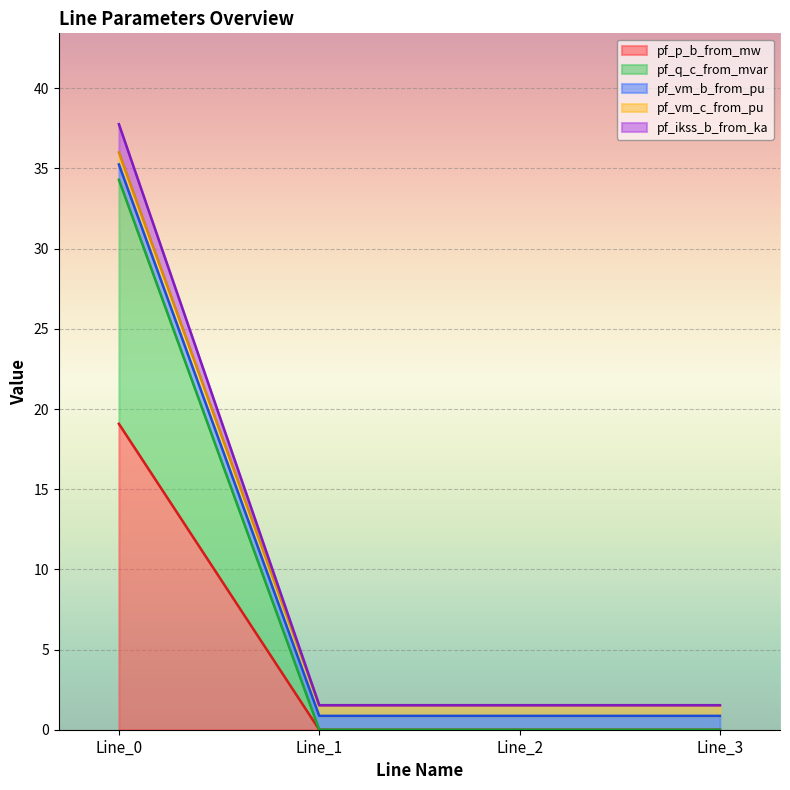

Does the chart display data point markers on the line(s)?

No